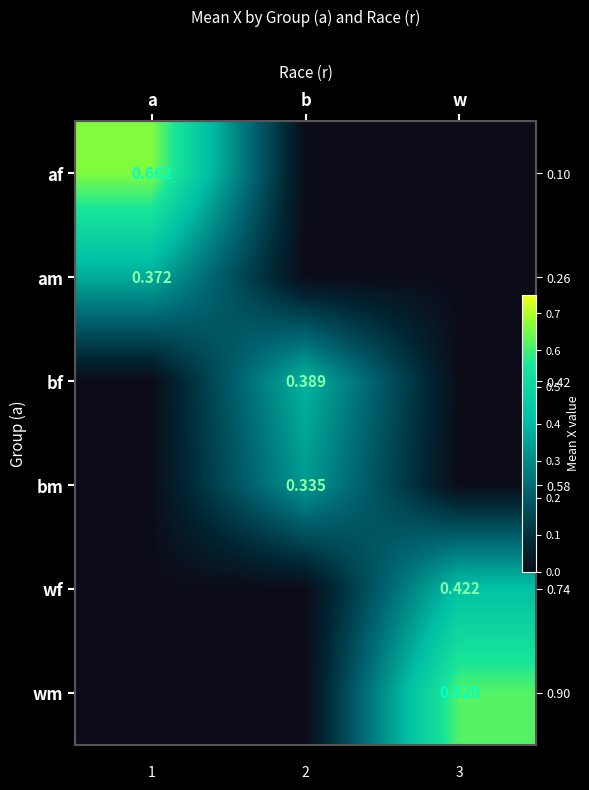

What is the average value of the bf series?

0.1